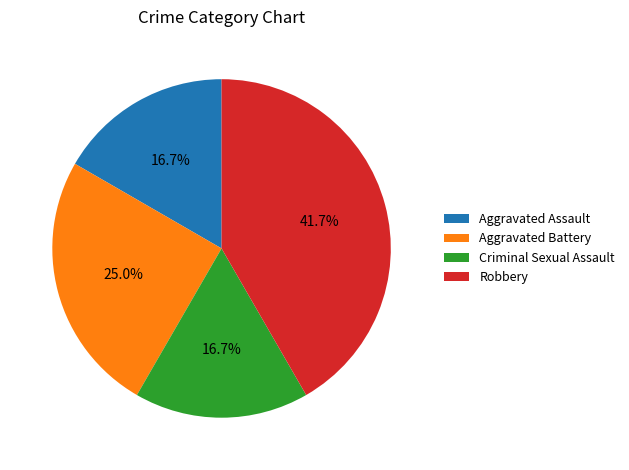

To the nearest percent, what is the average slice percentage?

25%